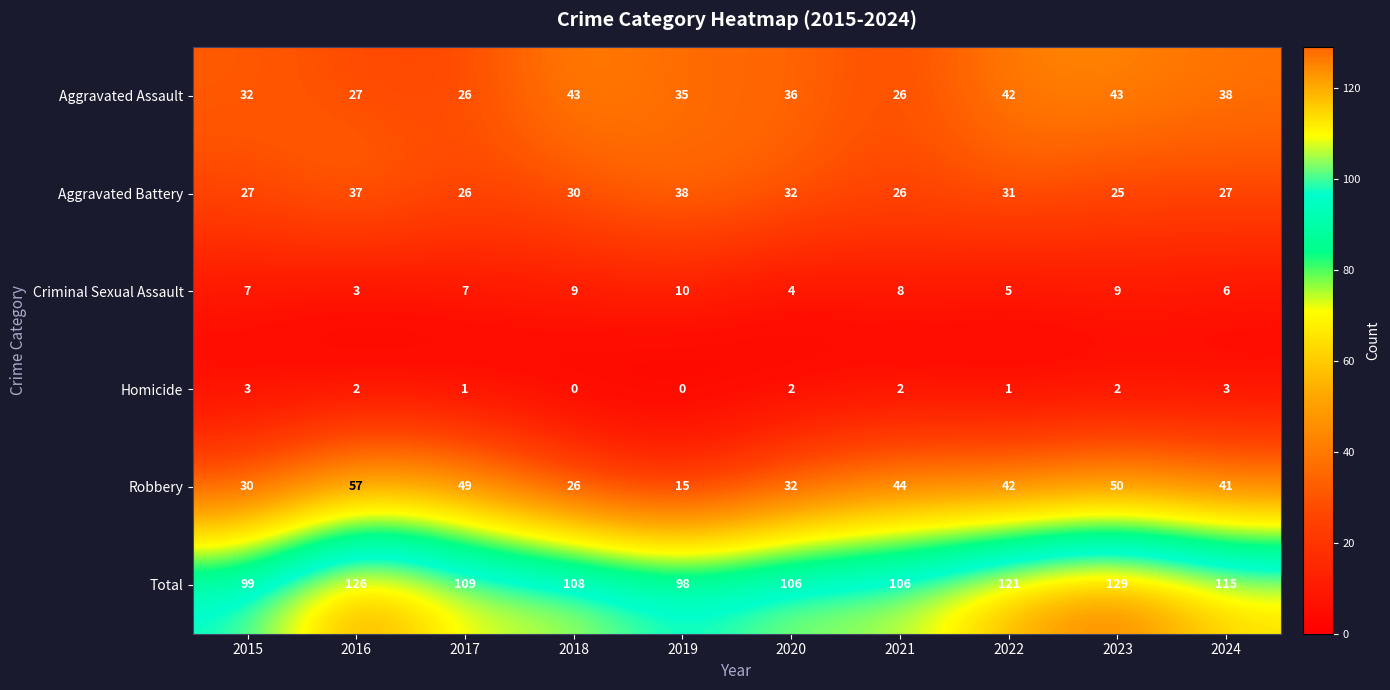

At which label does Homicide first exceed 2?

2015